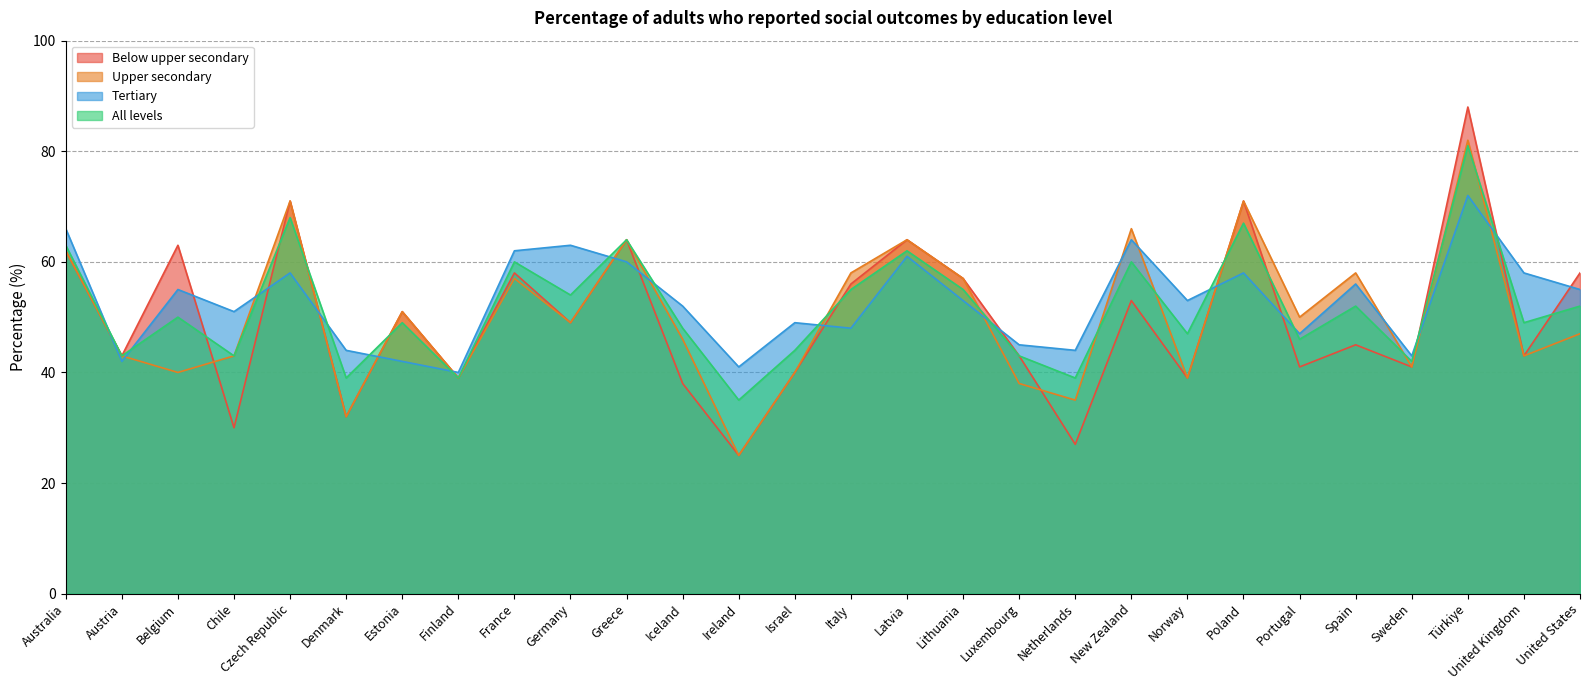

List the labels in order of All levels value, smallest first.

Ireland, Denmark, Finland, Netherlands, Sweden, Austria, Chile, Luxembourg, Israel, Portugal, Norway, Iceland, Estonia, United Kingdom, Belgium, Spain, United States, Germany, Italy, Lithuania, France, New Zealand, Latvia, Australia, Greece, Poland, Czech Republic, Türkiye